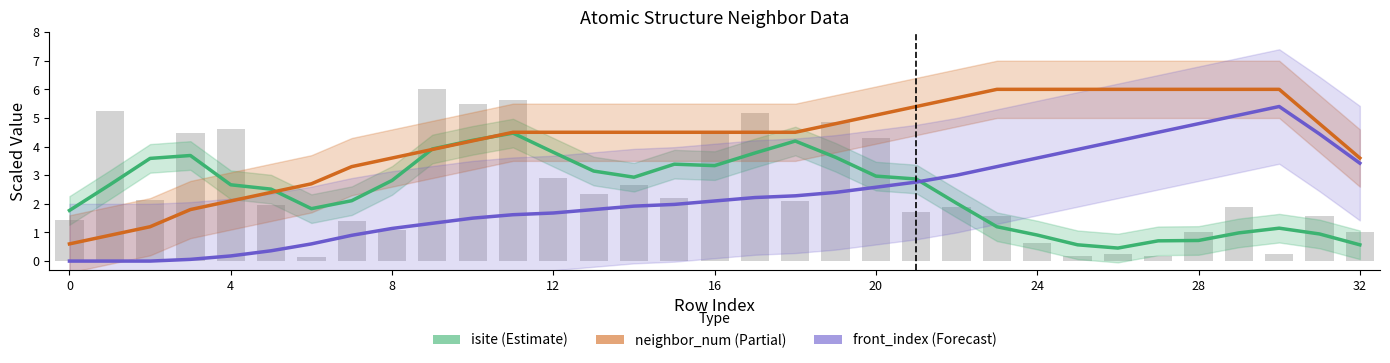

Reading left to right, extract all data points from this chart.

isite (Estimate): 1.8	2.7	3.6	3.7	2.7	2.5	1.8	2.1	2.8	3.9	4.2	4.5	3.8	3.1	2.9	3.4	3.3	3.8	4.2	3.6	3.0	2.9	2.0	1.2	0.9	0.6	0.5	0.7	0.7	1.0	1.1	0.9	0.6
neighbor_num (Partial): 0.6	0.9	1.2	1.8	2.1	2.4	2.7	3.3	3.6	3.9	4.2	4.5	4.5	4.5	4.5	4.5	4.5	4.5	4.5	4.8	5.1	5.4	5.7	6.0	6.0	6.0	6.0	6.0	6.0	6.0	6.0	4.8	3.6
front_index (Forecast): 0.0	0.0	0.0	0.1	0.2	0.4	0.6	0.9	1.1	1.3	1.5	1.6	1.7	1.8	1.9	2.0	2.1	2.2	2.3	2.4	2.6	2.8	3.0	3.3	3.6	3.9	4.2	4.5	4.8	5.1	5.4	4.4	3.4